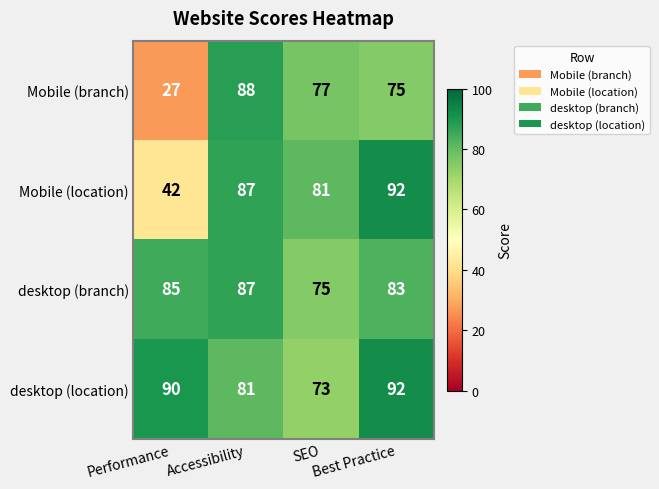

What is the greatest value displayed?

92